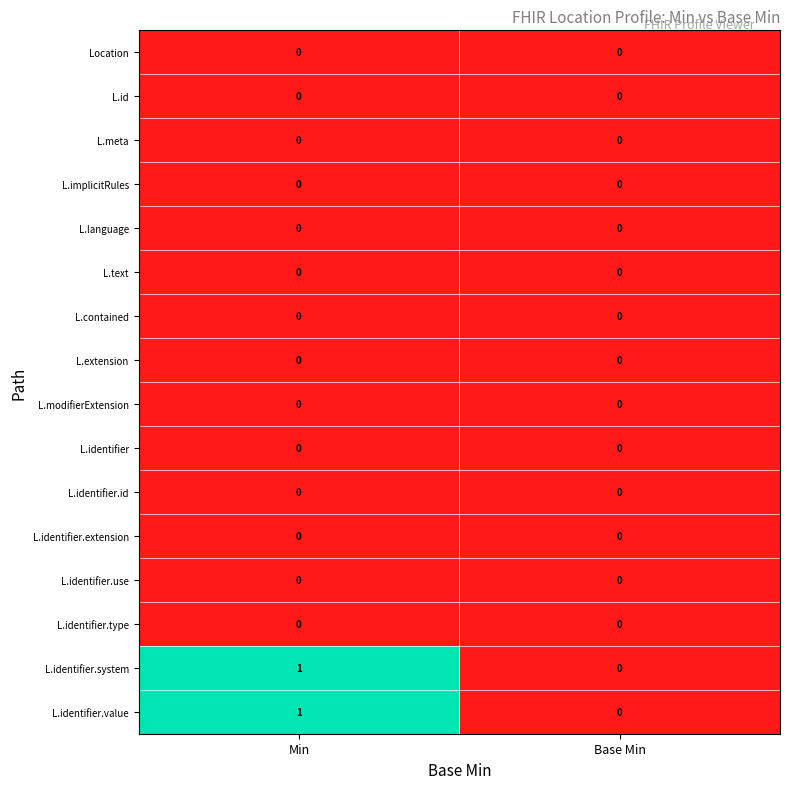

At which category is the sum across all series the highest?

Min